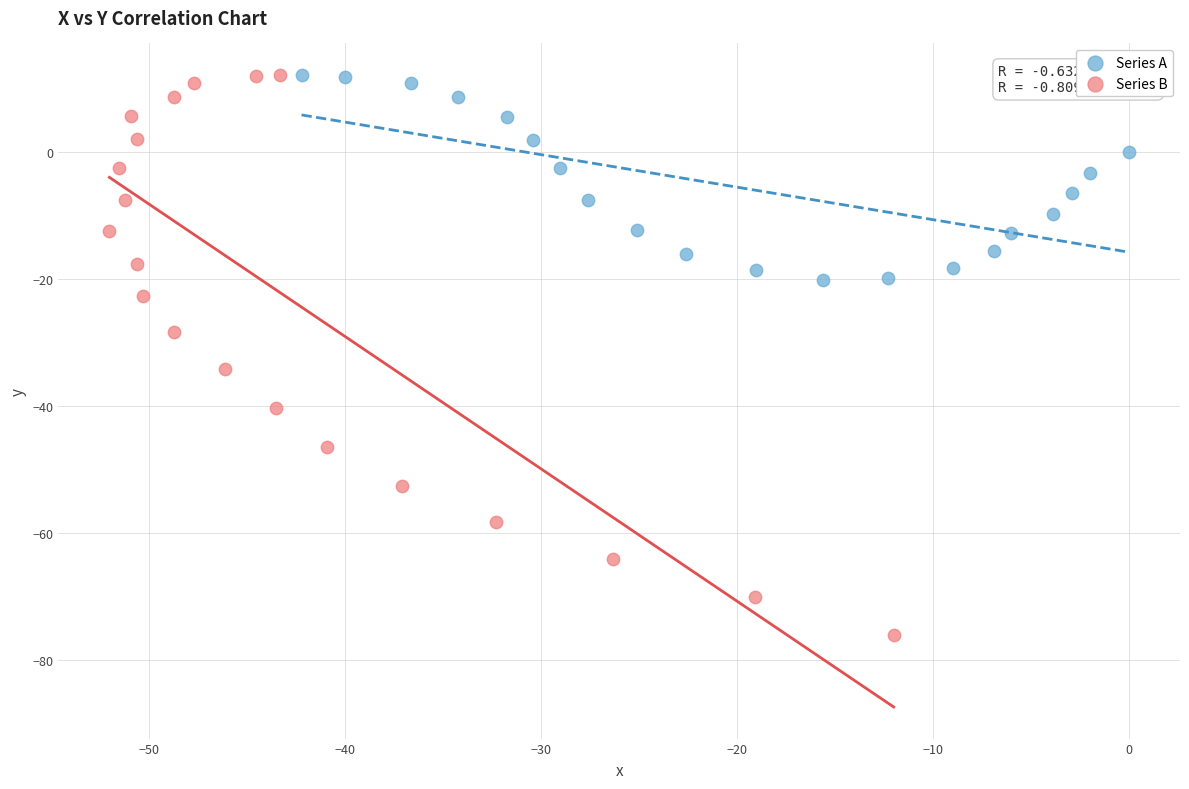

Which series reaches the minimum Y coordinate?

Series B